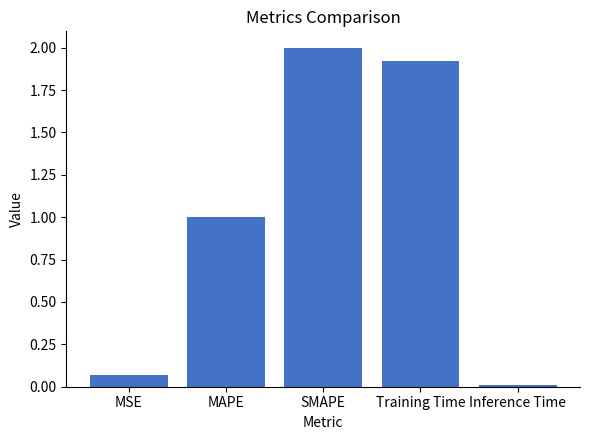

At which label is the value closest to 1?

MAPE